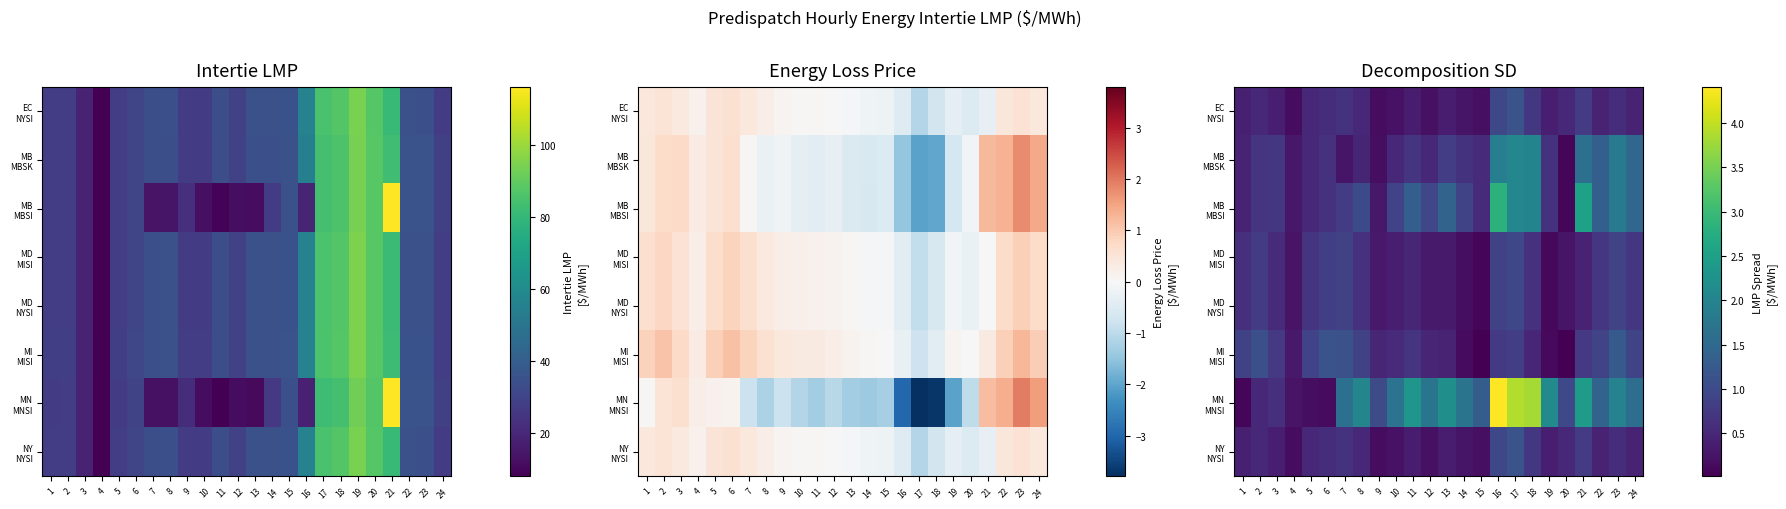

What is the difference between the highest and lowest values at 18?

3.3